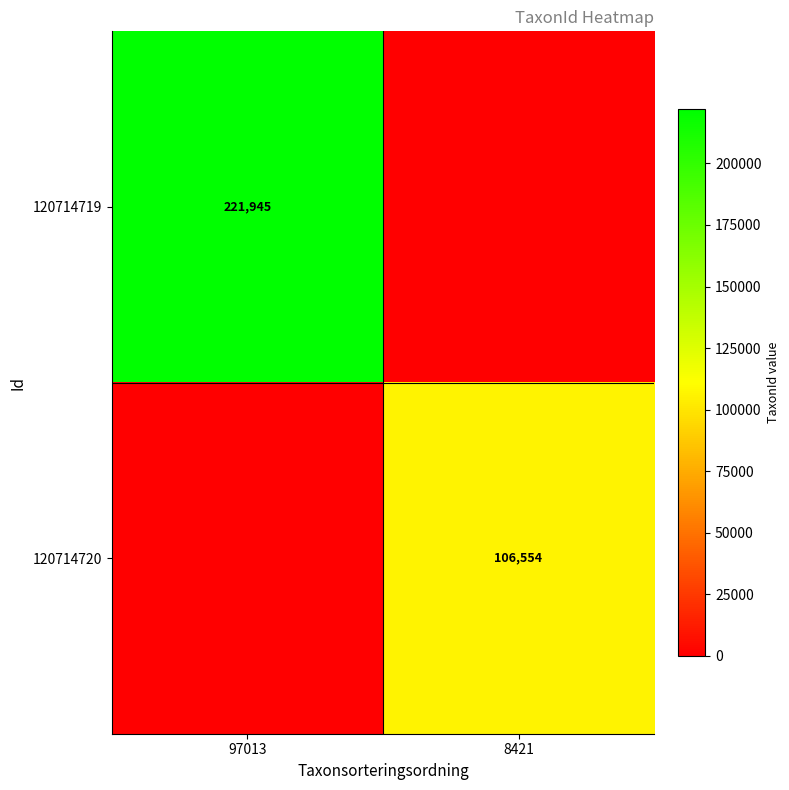

The value of 120714719 at 97013 is 295884. True or false?

False